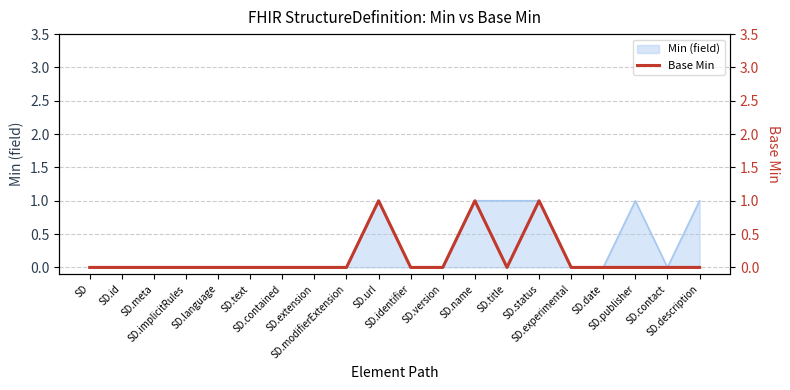

List the labels in order of value, smallest first.

SD, SD.id, SD.meta, SD.implicitRules, SD.language, SD.text, SD.contained, SD.extension, SD.modifierExtension, SD.identifier, SD.version, SD.title, SD.experimental, SD.date, SD.publisher, SD.contact, SD.description, SD.url, SD.name, SD.status